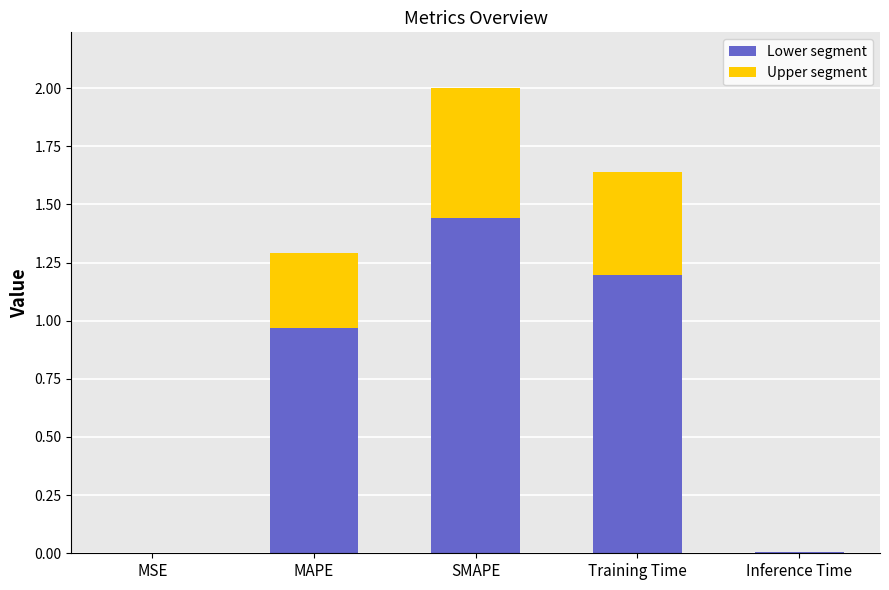

True or false: Lower segment has a value of 0.0 at Inference Time.

True